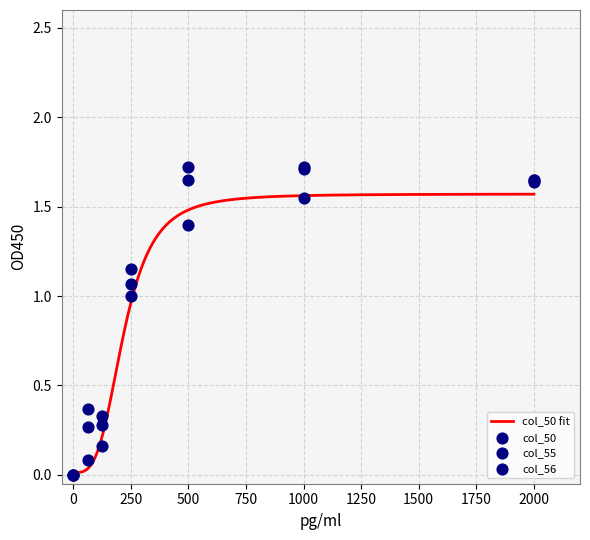

Which series has the largest Y range (max minus min)?

col_56